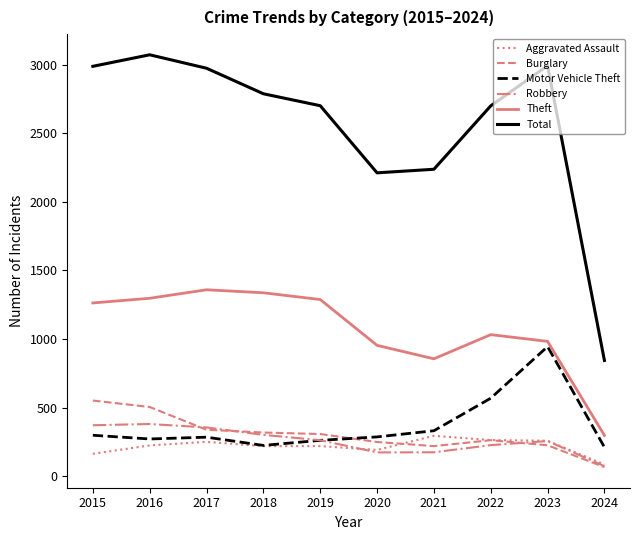

Which category has the lowest value in the Burglary series?

2024